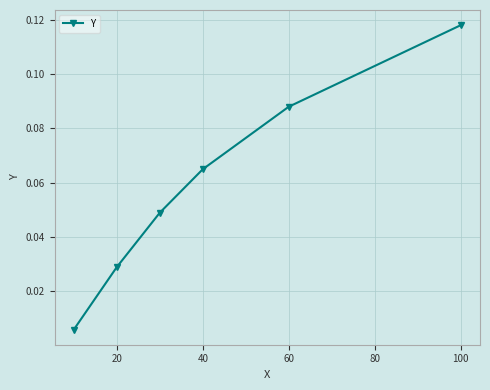

What is the sum of all values?

0.4